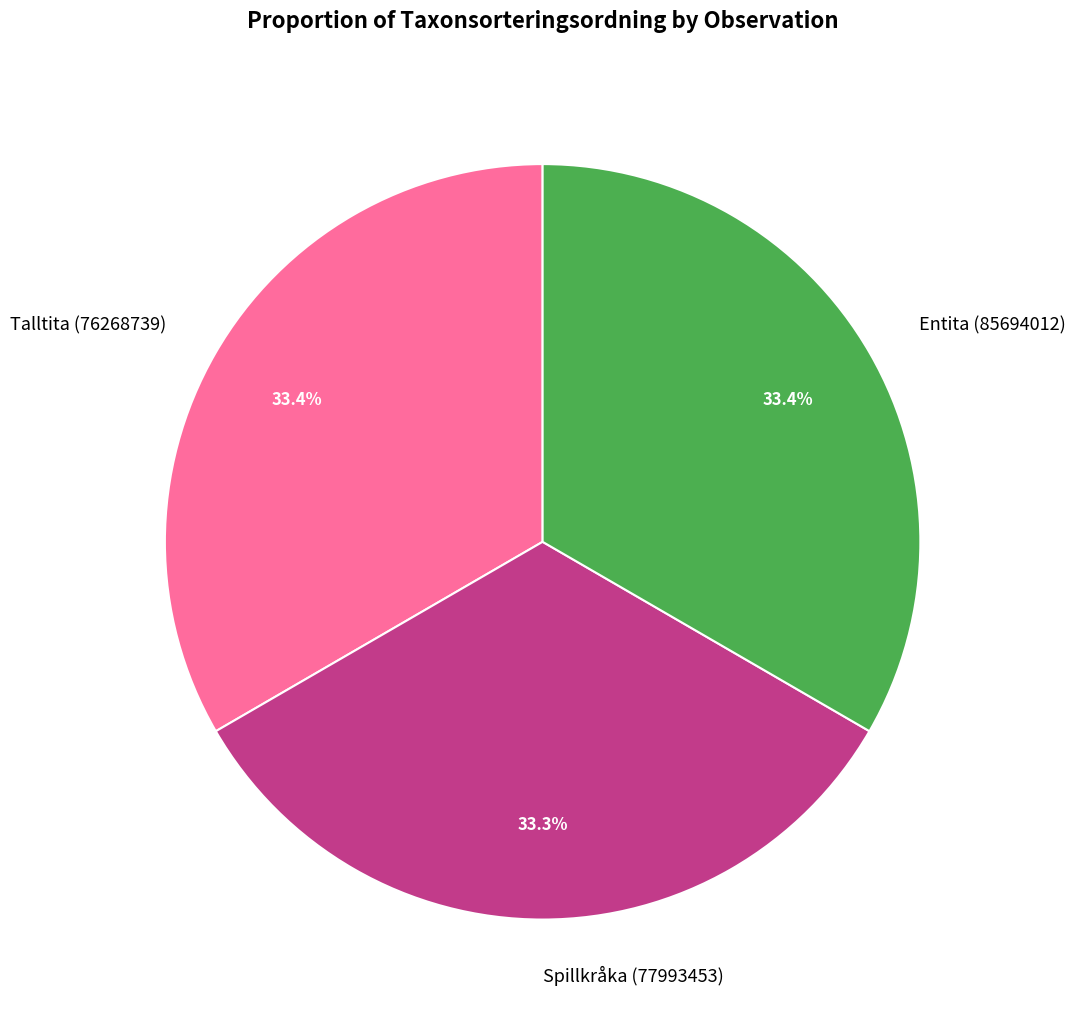

What is the ratio of the value at Entita (85694012) to the value at Spillkråka (77993453)?

1.0